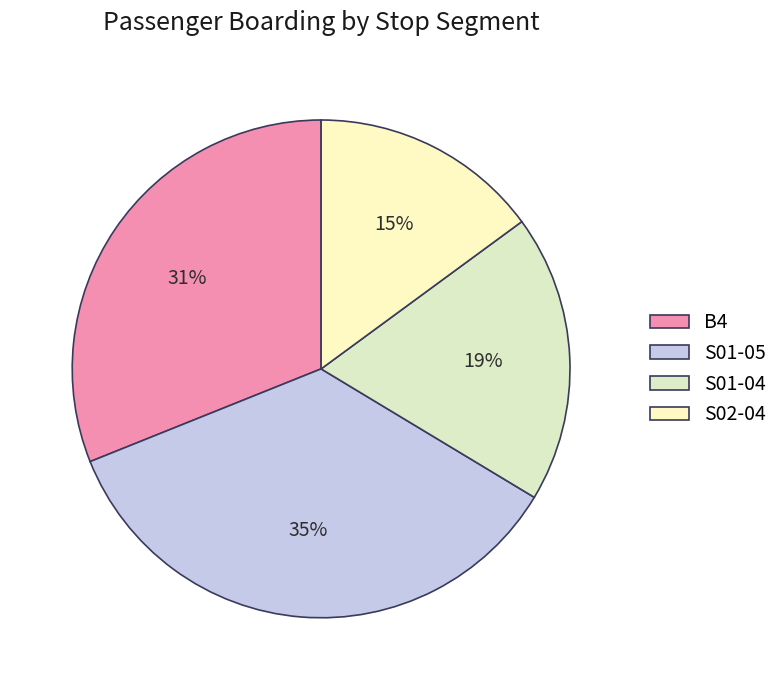

Is there any slice that represents more than half of the pie?

No